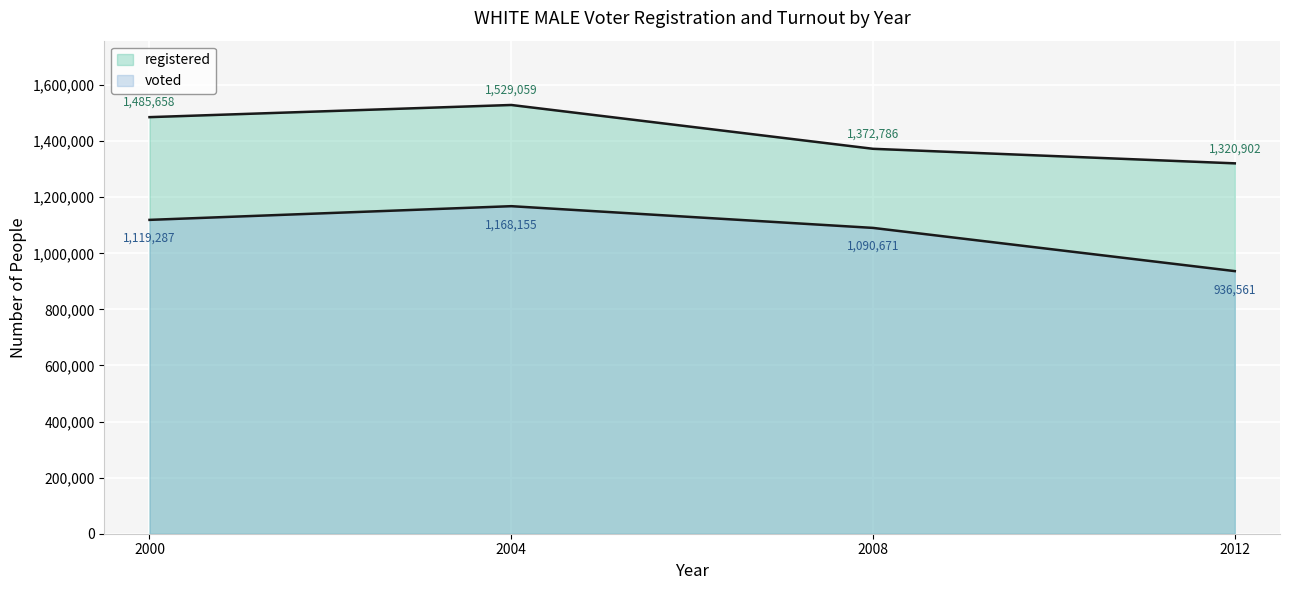

What is the sum of all registered values?

5708405